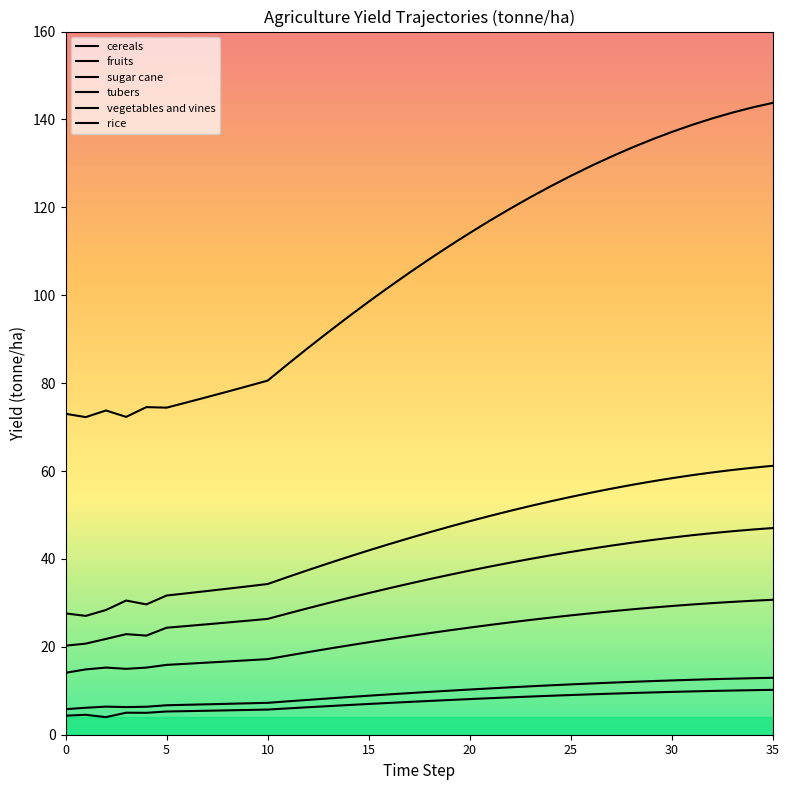

At which category does the chart reach its minimum across all series?

2